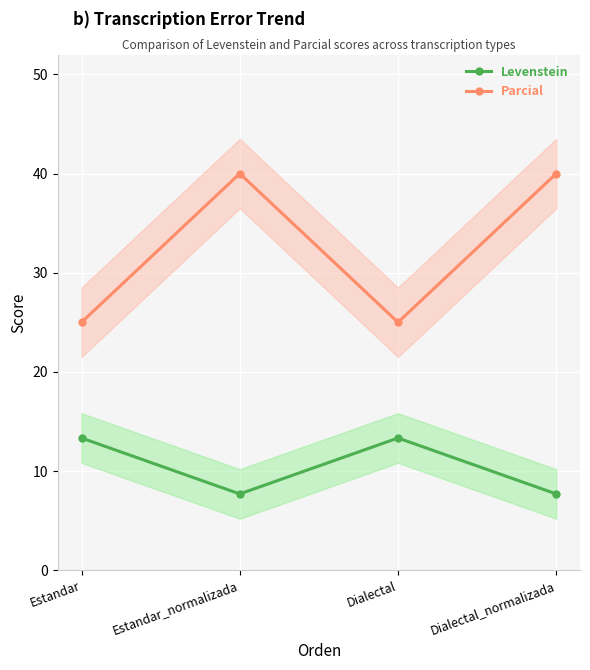

What position from the left is Dialectal_normalizada?

4